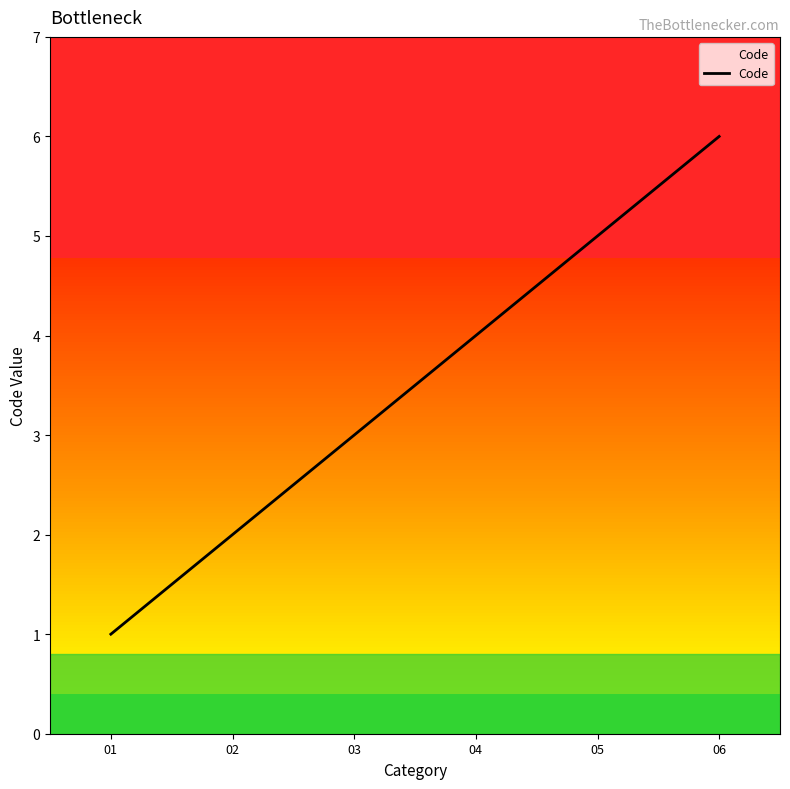

Rank the categories by value from highest to lowest.

06, 05, 04, 03, 02, 01